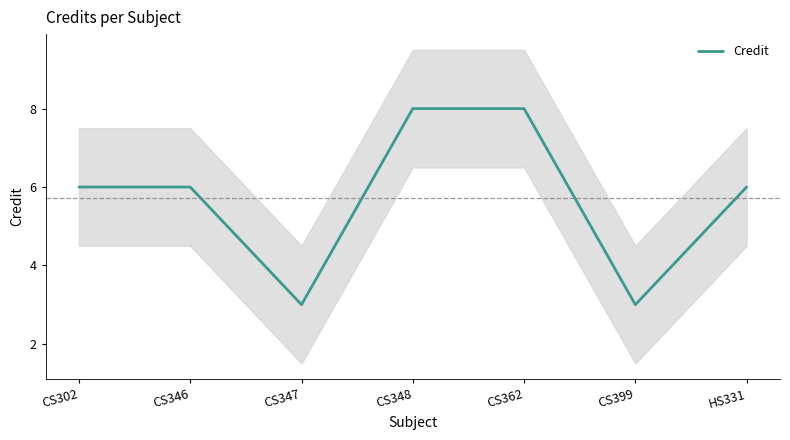

At which label does the data first exceed 6?

CS348